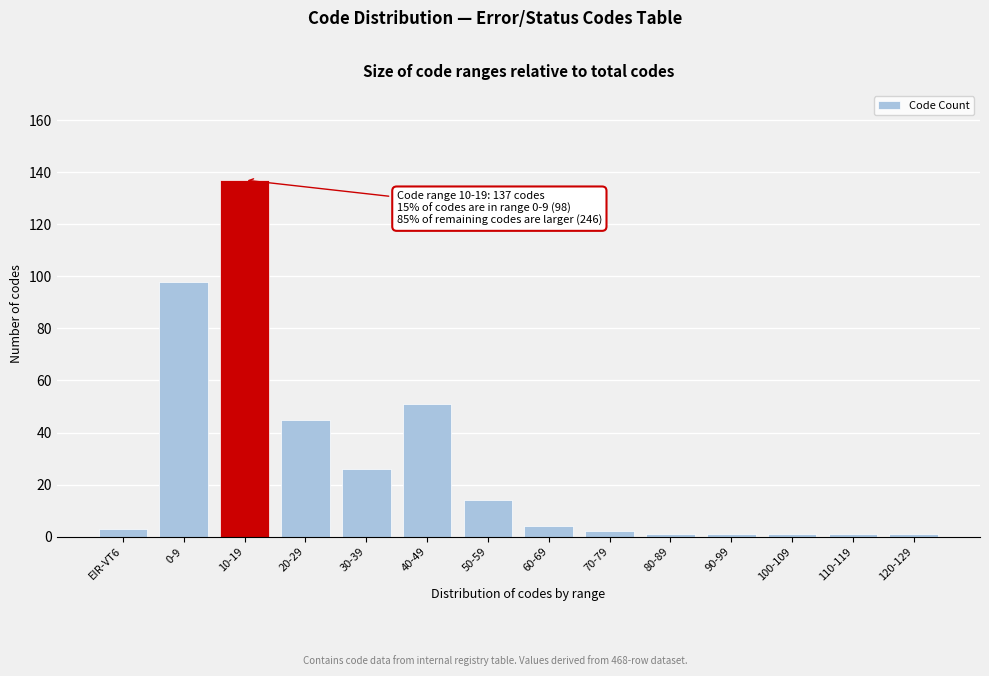

Reading left to right, list all the values displayed in this chart.

3	98	137	45	26	51	14	4	2	1	1	1	1	1